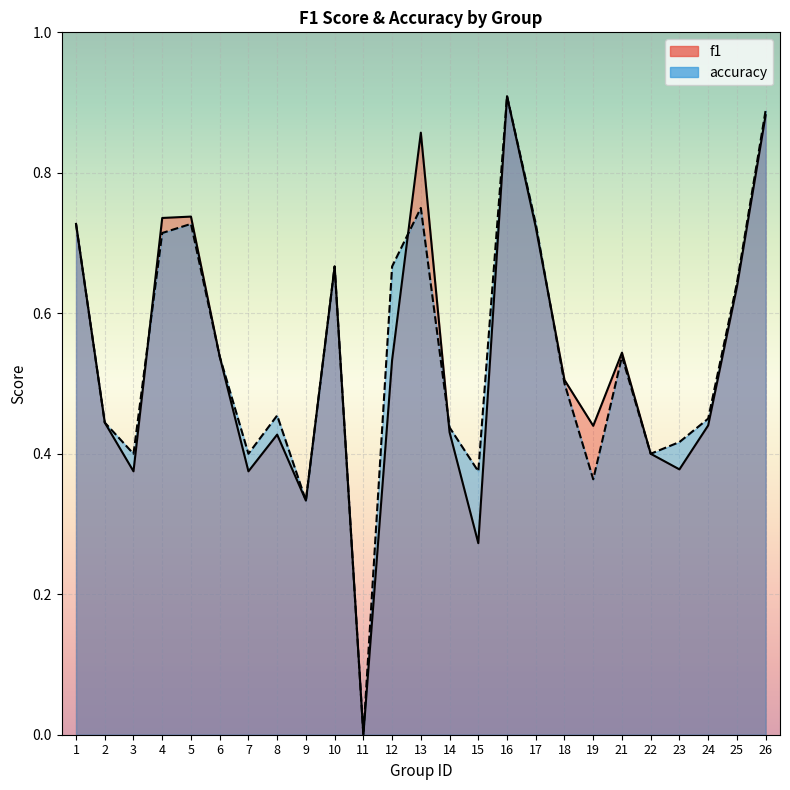

How many intersections are there between accuracy and f1?

5